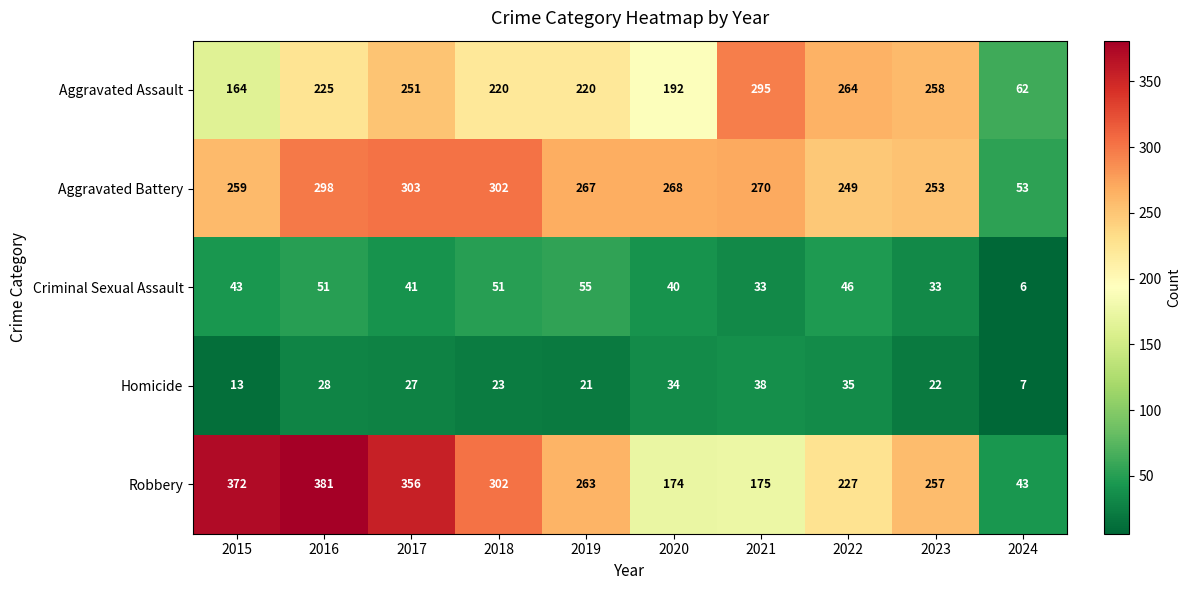

How many categories are shown in the chart?

10